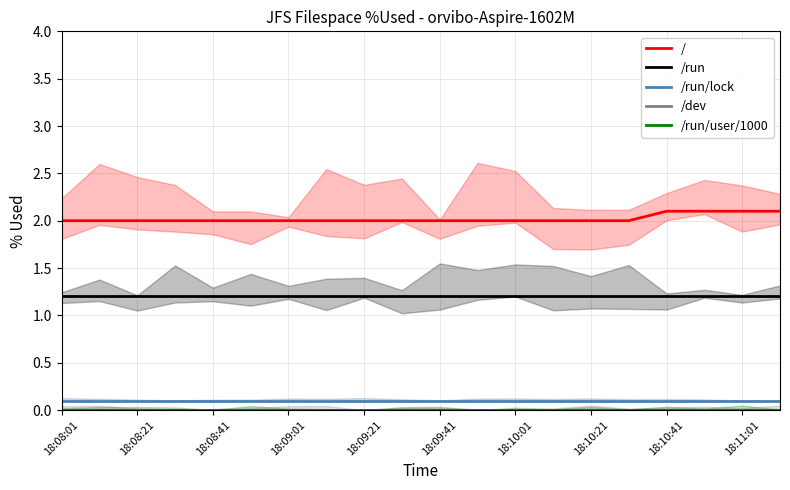

What is the minimum value for /run/lock?

0.1